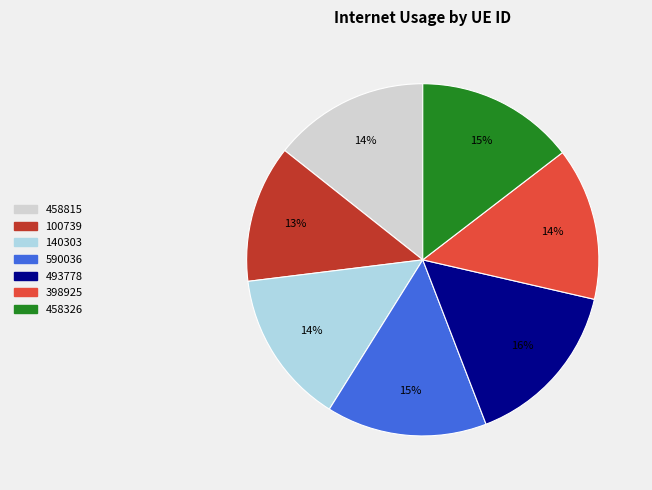

Combined, do 140303 and 458326 account for over 50%?

No